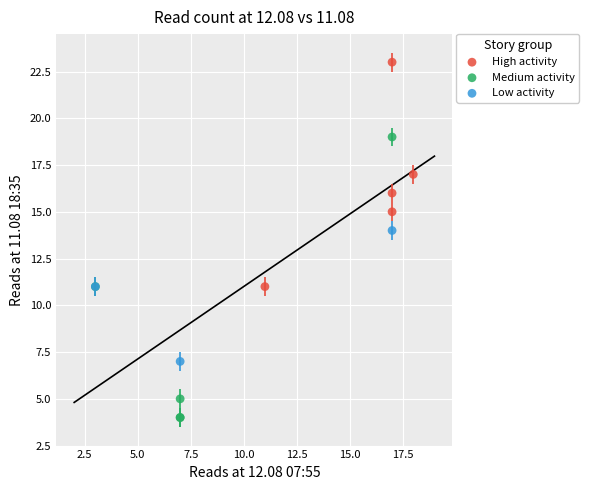

Which series reaches the minimum Y coordinate?

Medium activity